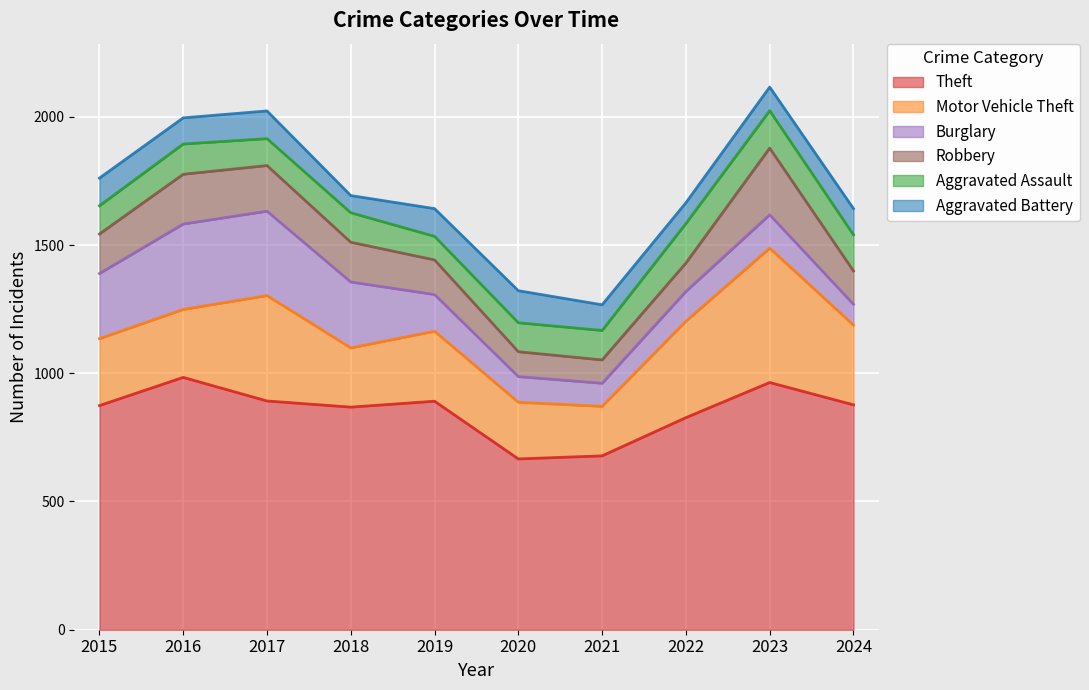

What is the value of the Robbery point at the 8th from the left?

111